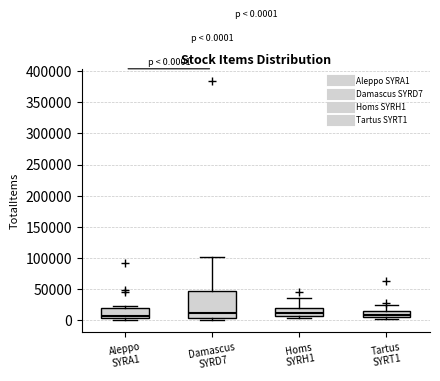

Comparing the boxes themselves (not the whiskers), which one is the tallest?

Damascus SYRD7